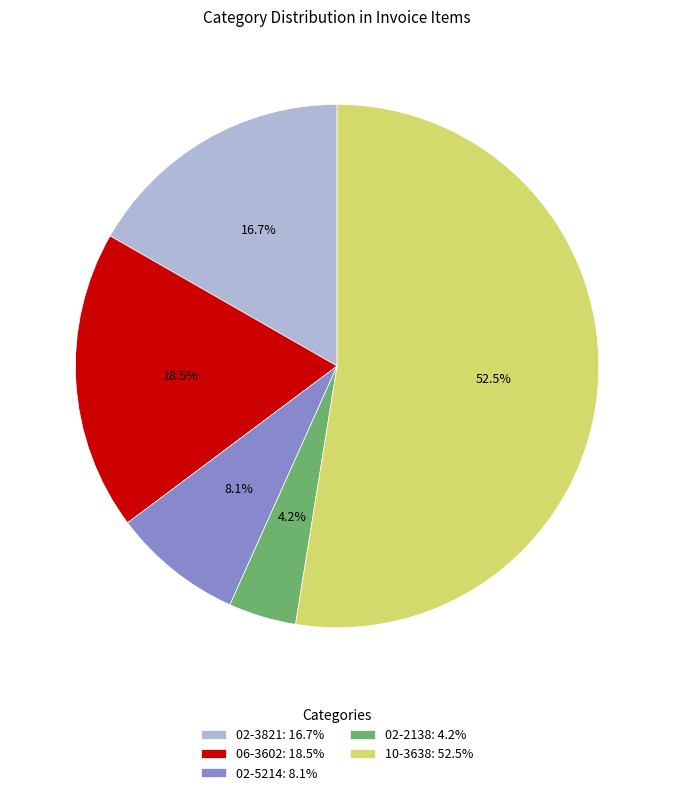

Which has a higher value, 02-3821: 16.7% or 02-2138: 4.2%?

02-3821: 16.7%